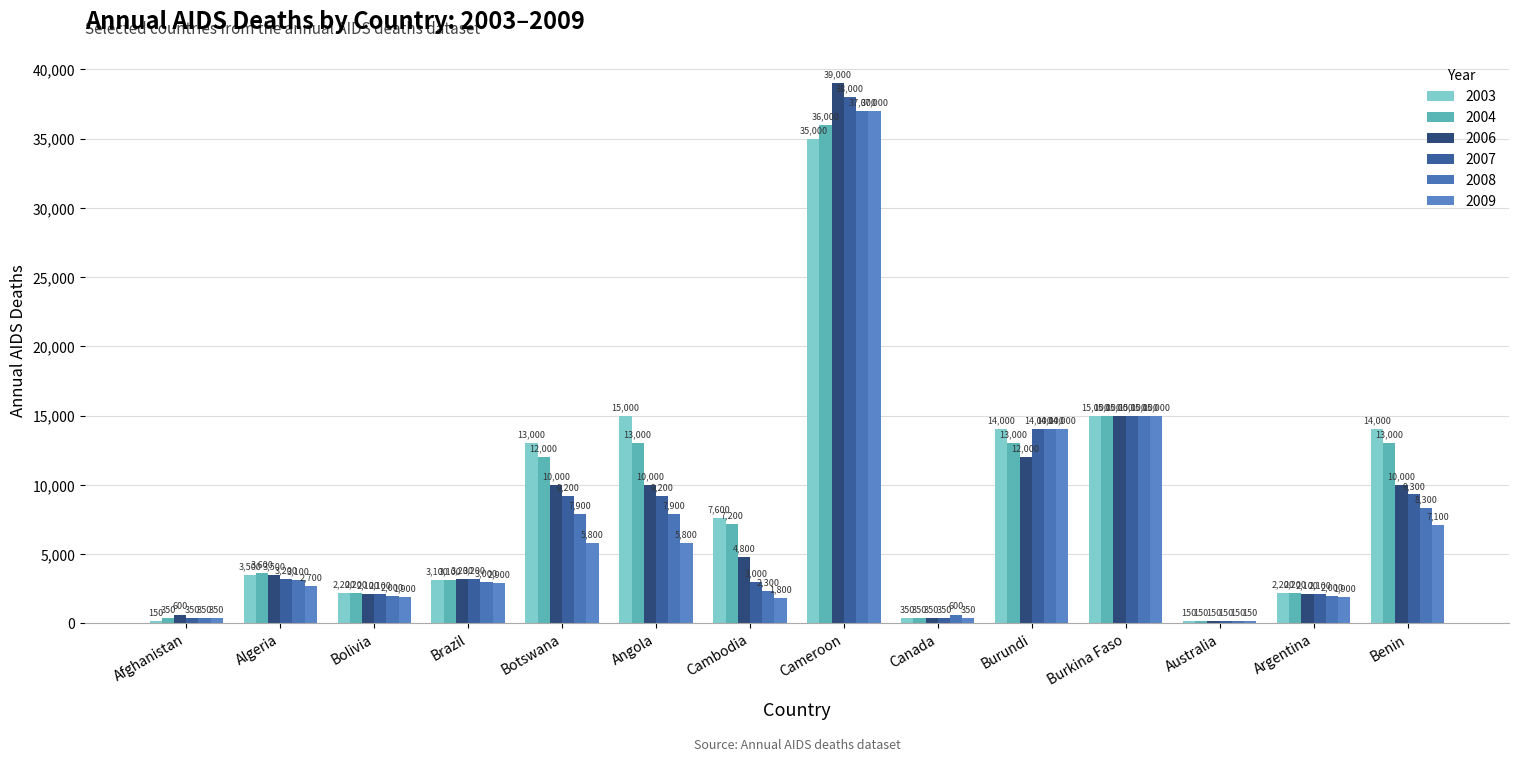

The value of 2006 at Botswana is 10000. True or false?

True